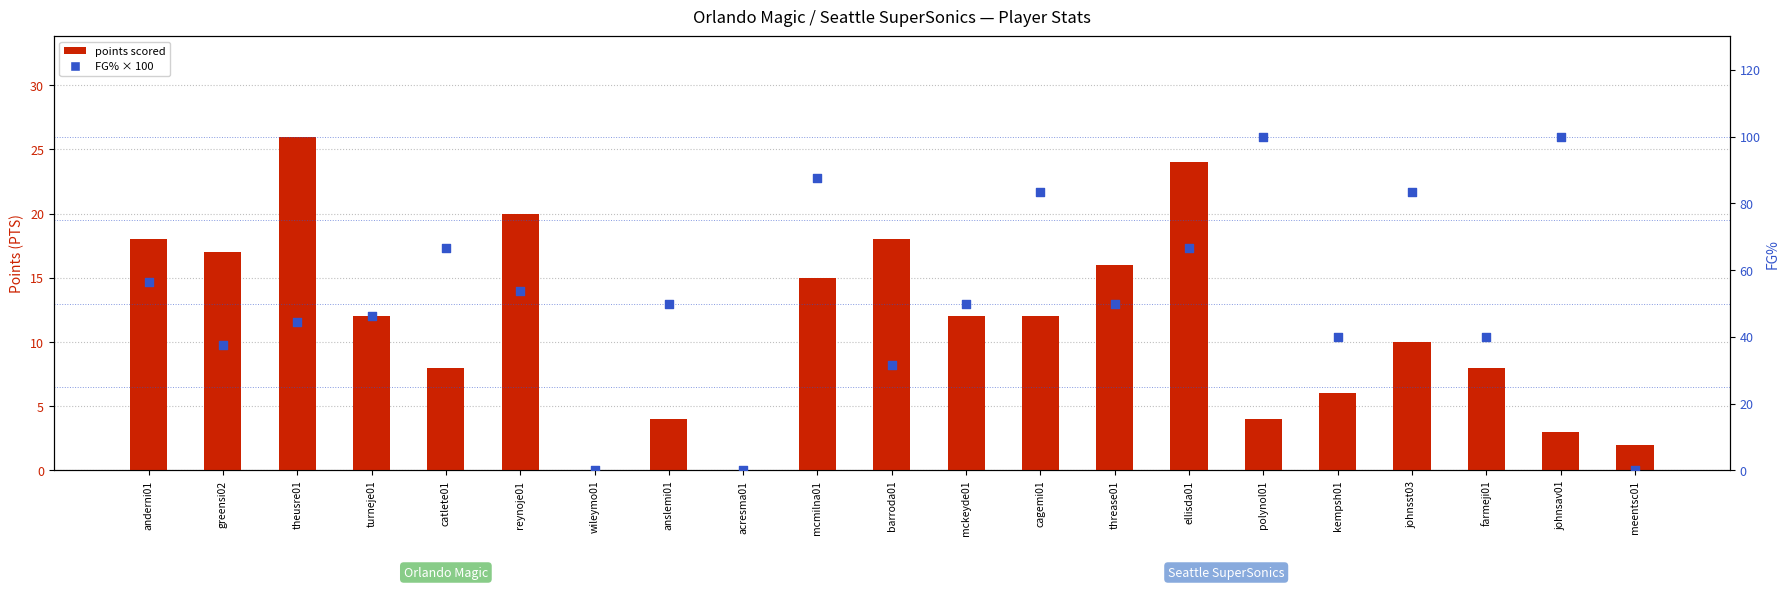

What are all the series names shown in the legend?

PTS (Points), FG% (percentile)